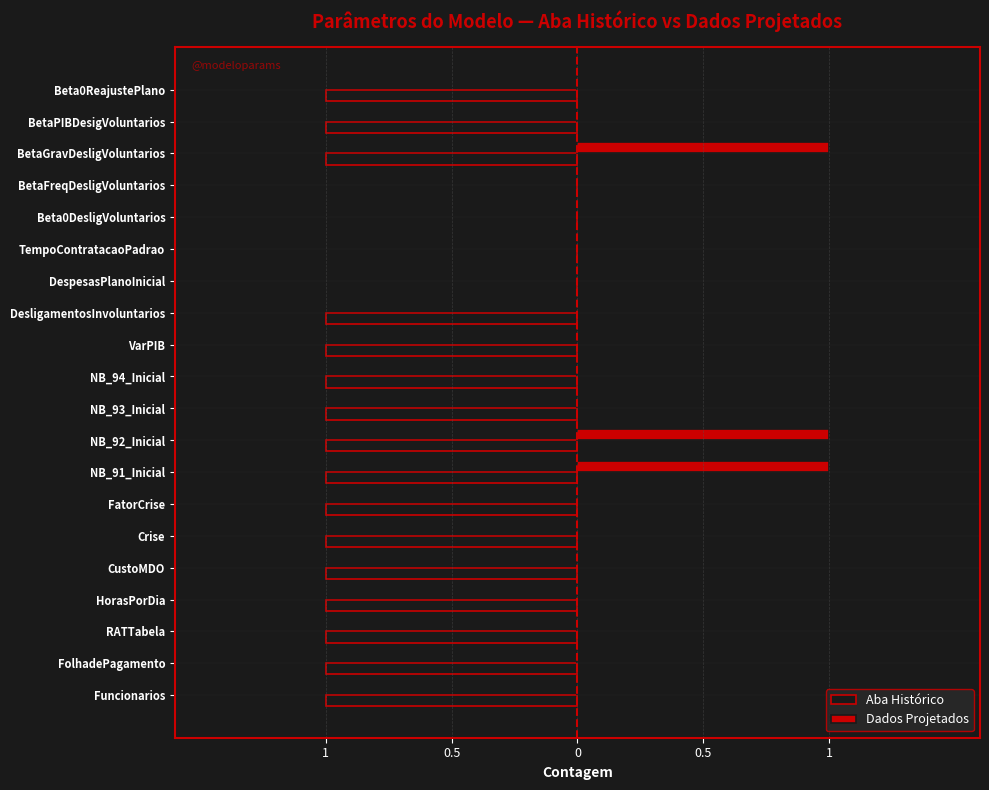

What are all the series names shown in the legend?

Aba Histórico, Dados Projetados